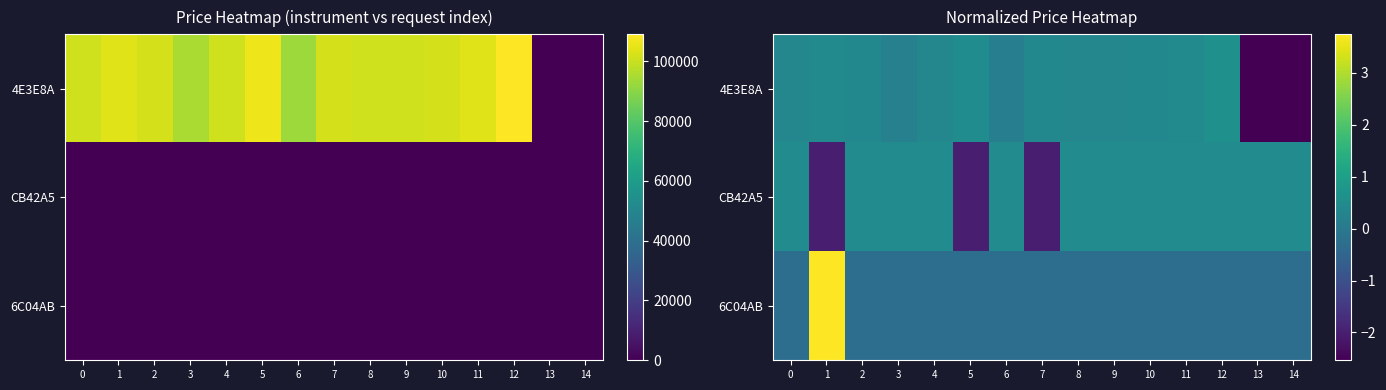

The CB42A5 series shows 0.5 at 14. True or false?

True